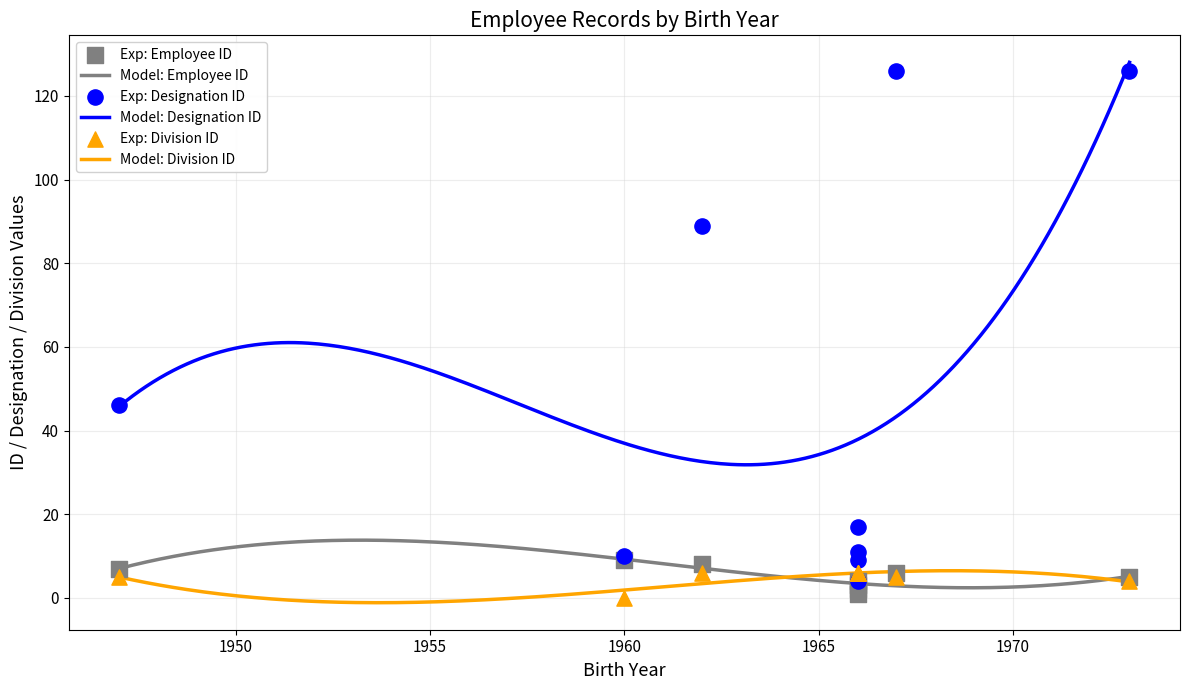

What is the total value across all series at 1947-01-14?

58